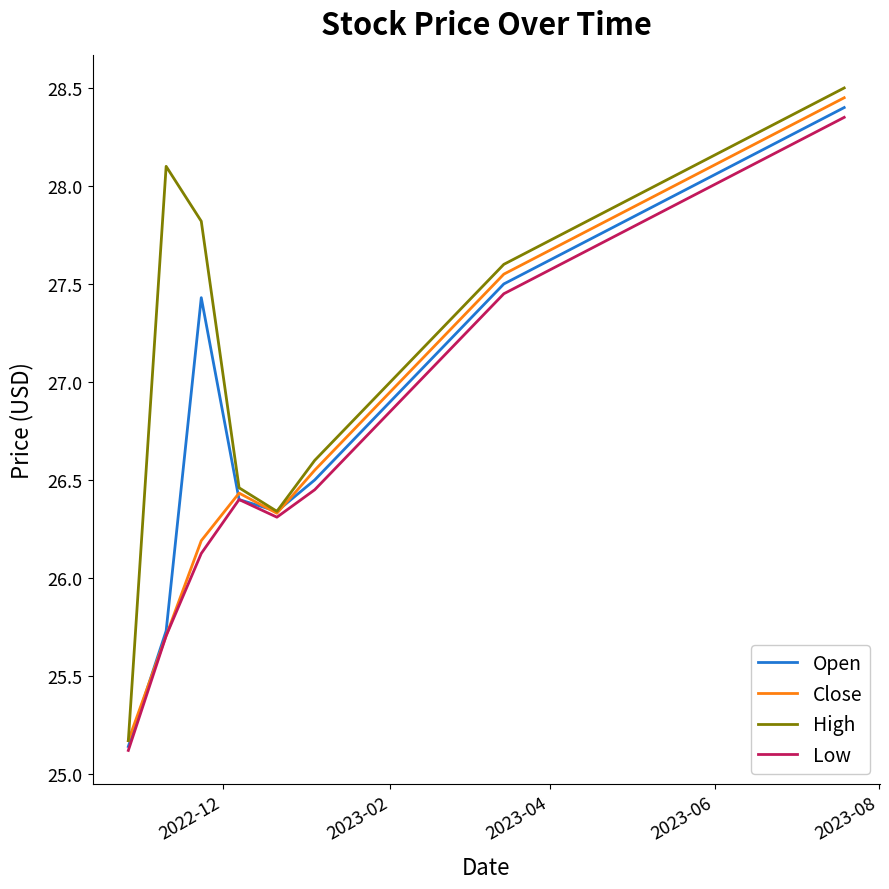

Which series has the widest spread of values?

High